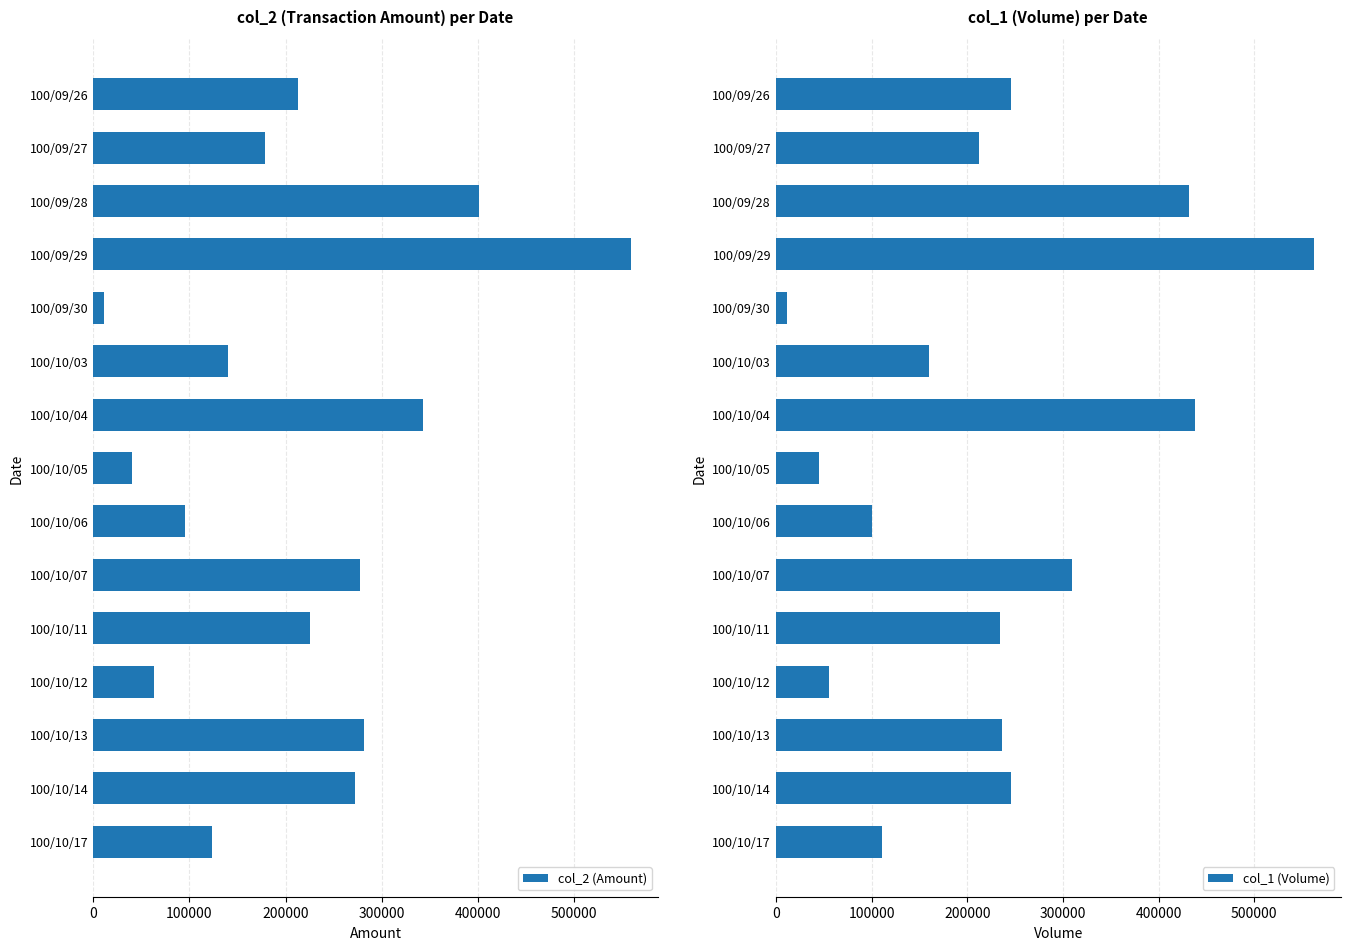

What is the approximate value of col_2 (Amount) at 100/10/03?

140500